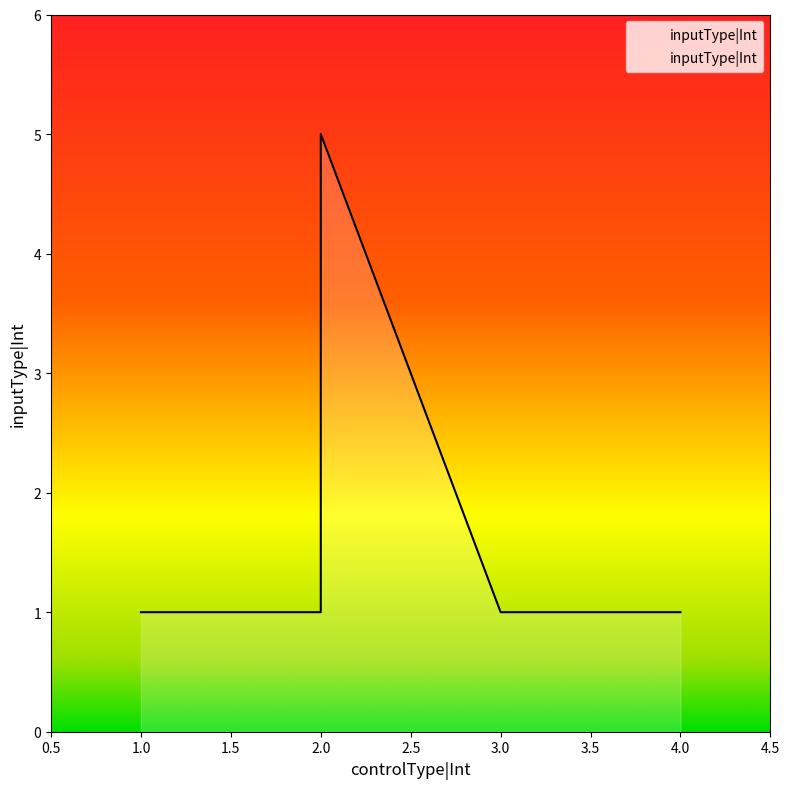

Is it true that the value at 2 is 2?

False